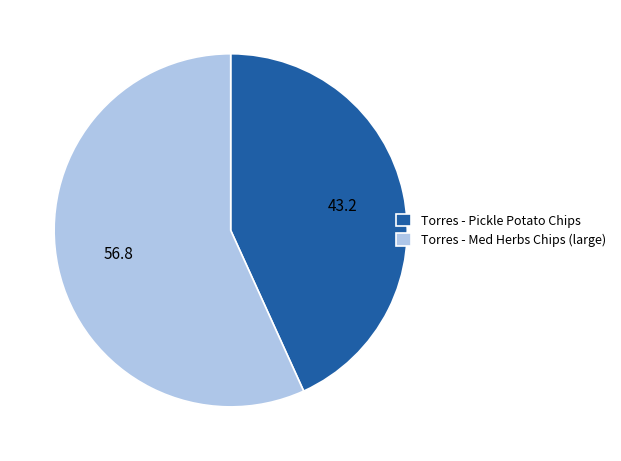

Count the number of slices in the pie.

2